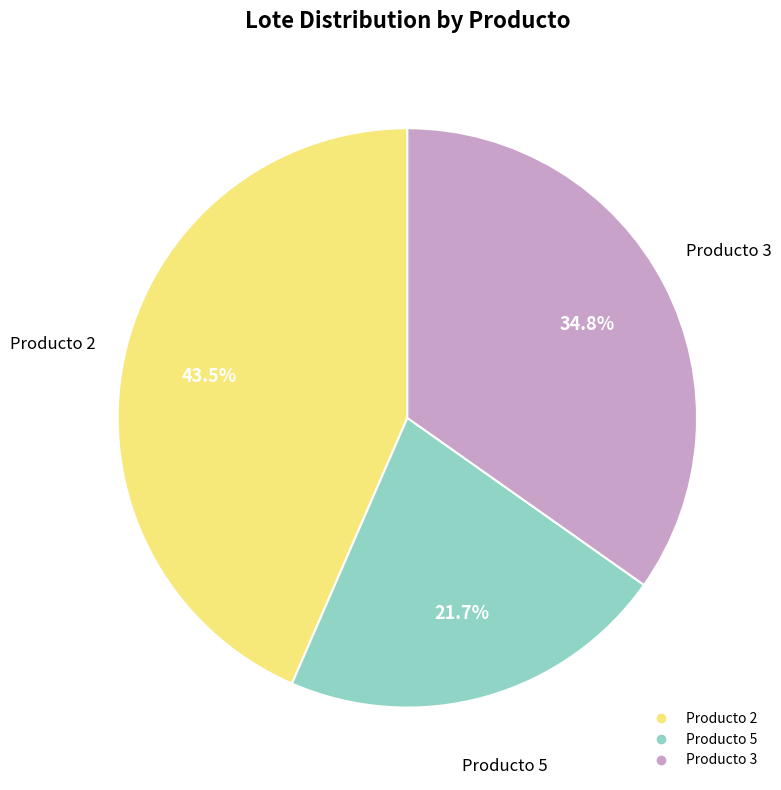

Is there any slice that represents more than half of the pie?

No